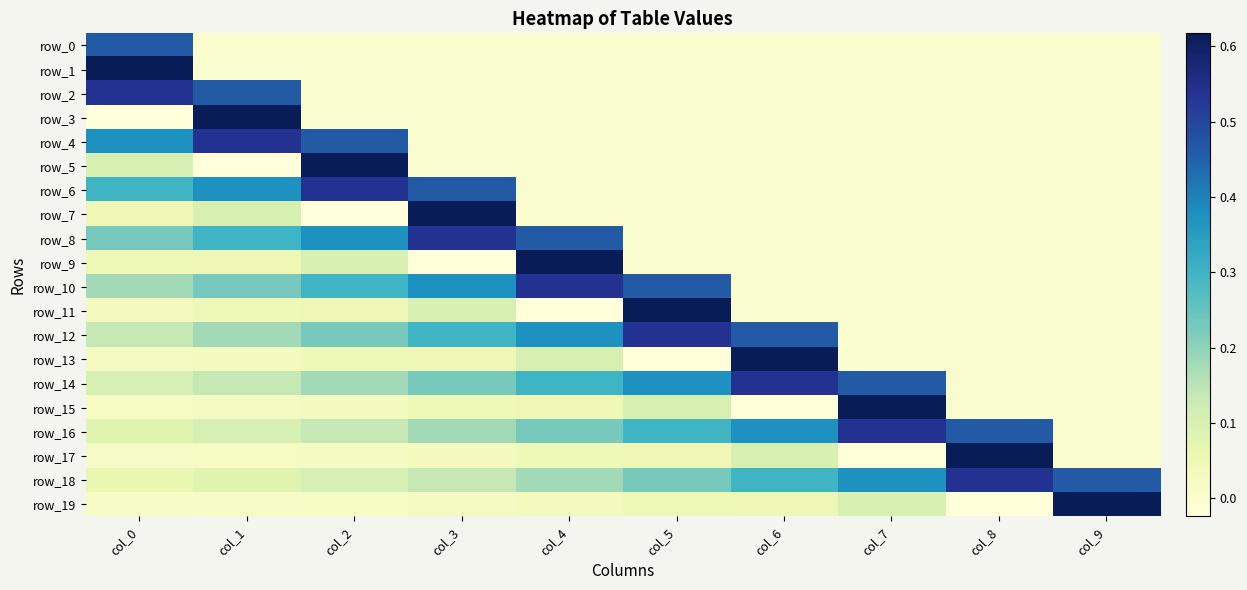

The value of row_3 at col_4 is 0.0. True or false?

True